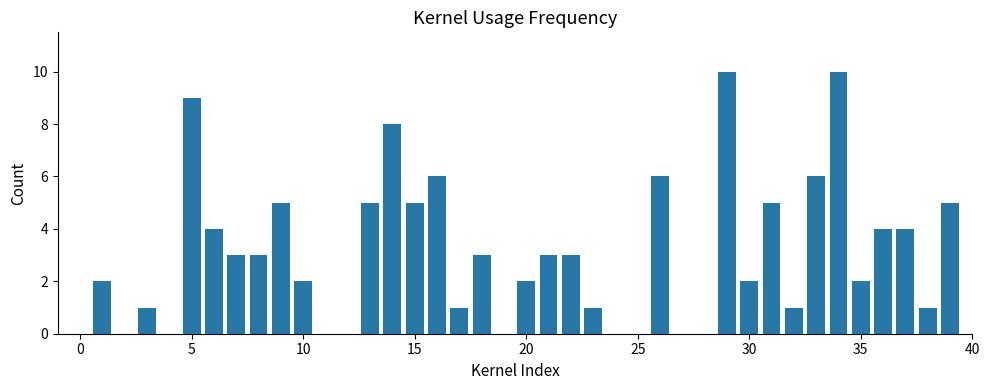

What is the maximum value shown in the chart?

10